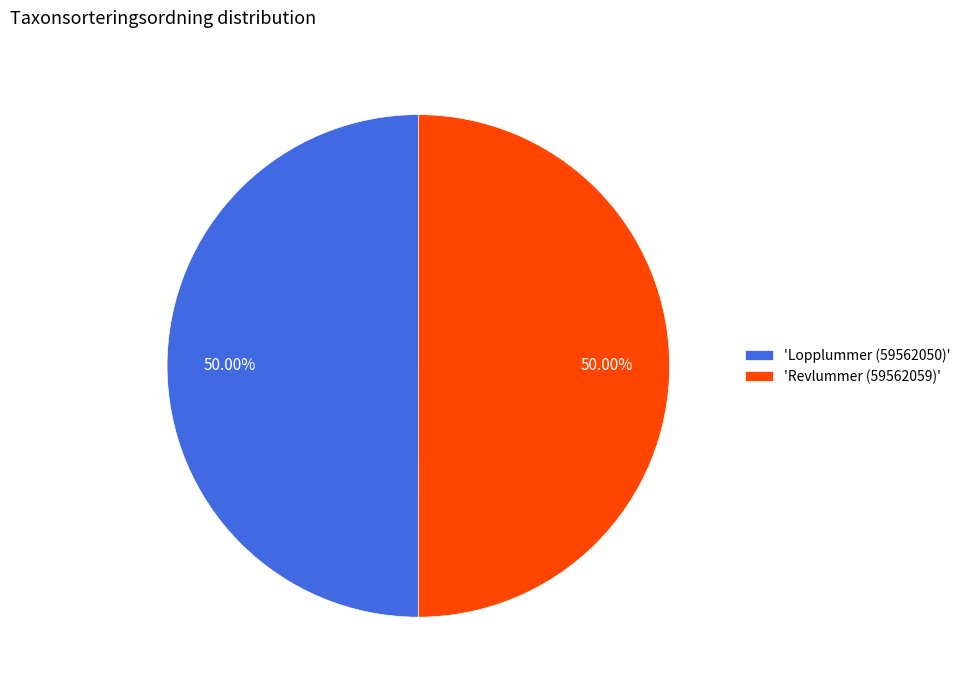

Do 'Revlummer (59562059)' and 'Lopplummer (59562050)' together represent more than half of the pie?

Yes